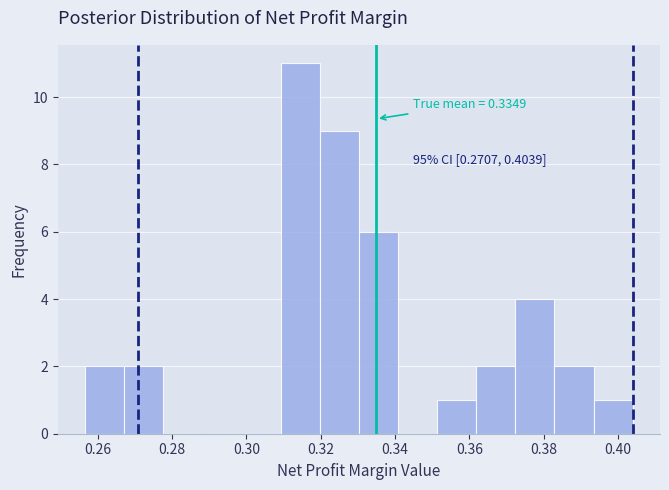

Over which range of the x-axis is the bar tallest?

0.310 to 0.320